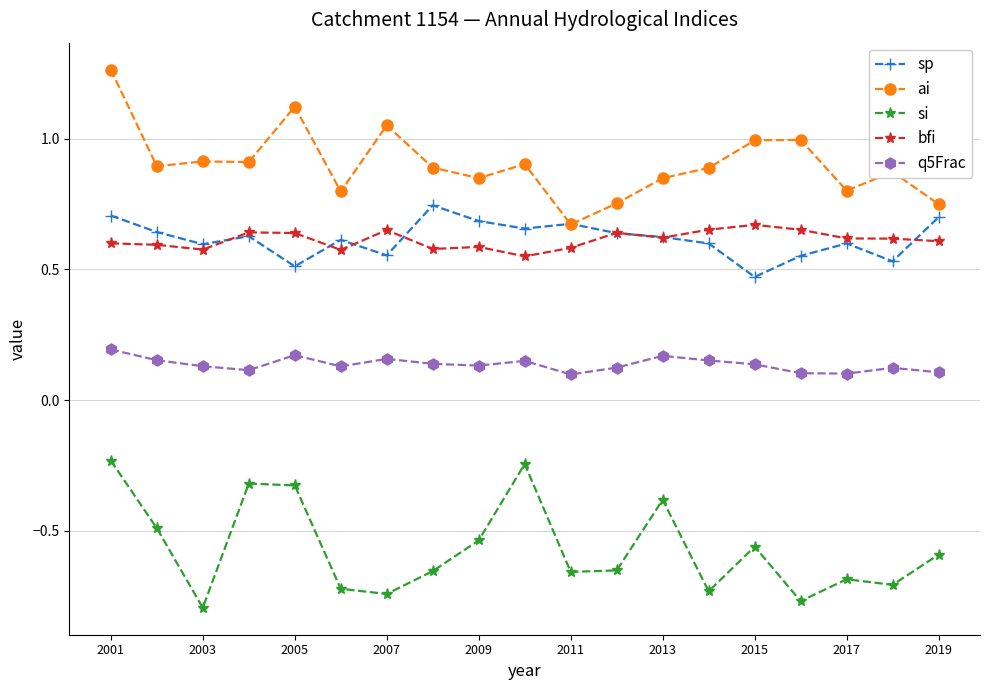

Which series has the largest range (max minus min)?

ai